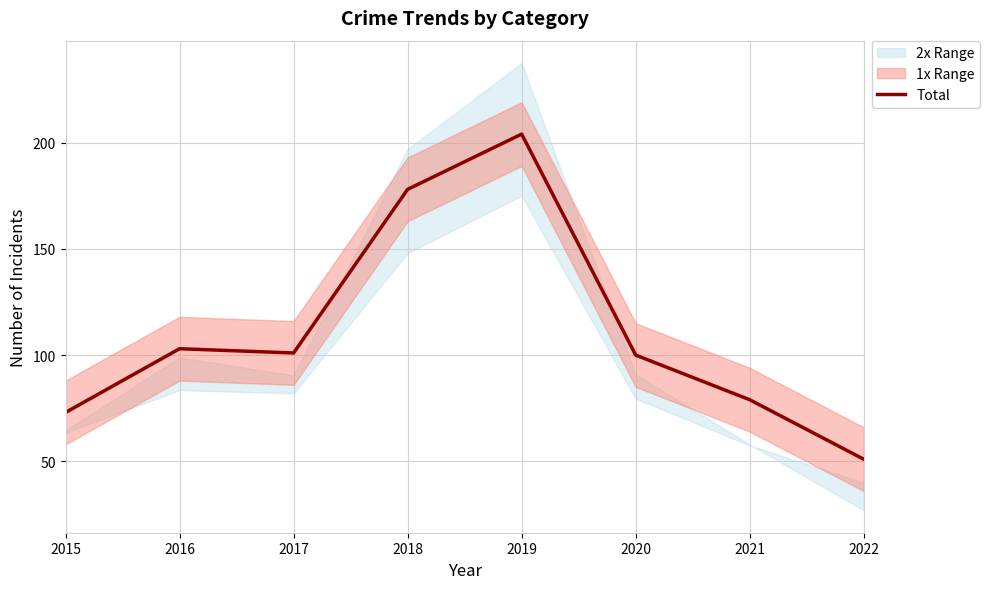

How many points are lower than both their immediate neighbors (excluding endpoints)?

1